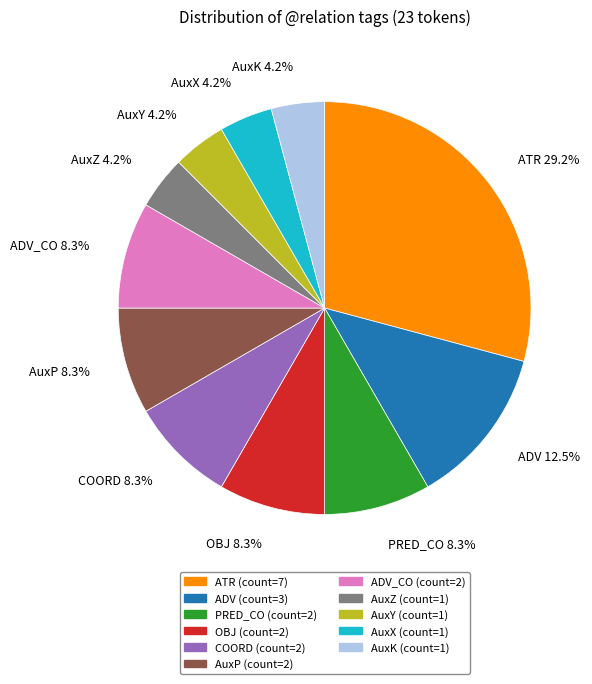

Which category has the biggest portion of the pie?

ATR